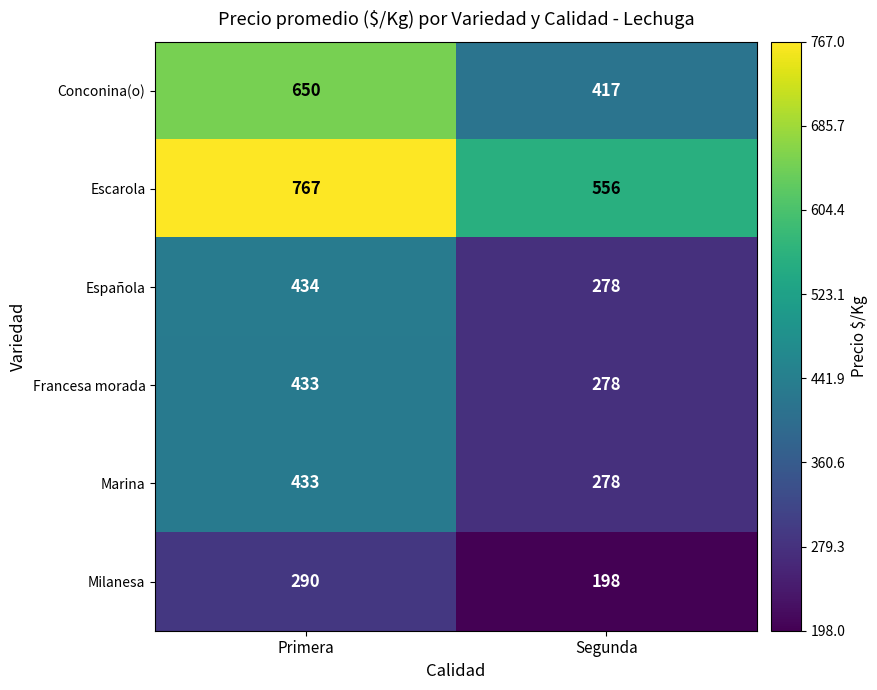

Which series has the largest range (max minus min)?

Conconina(o)